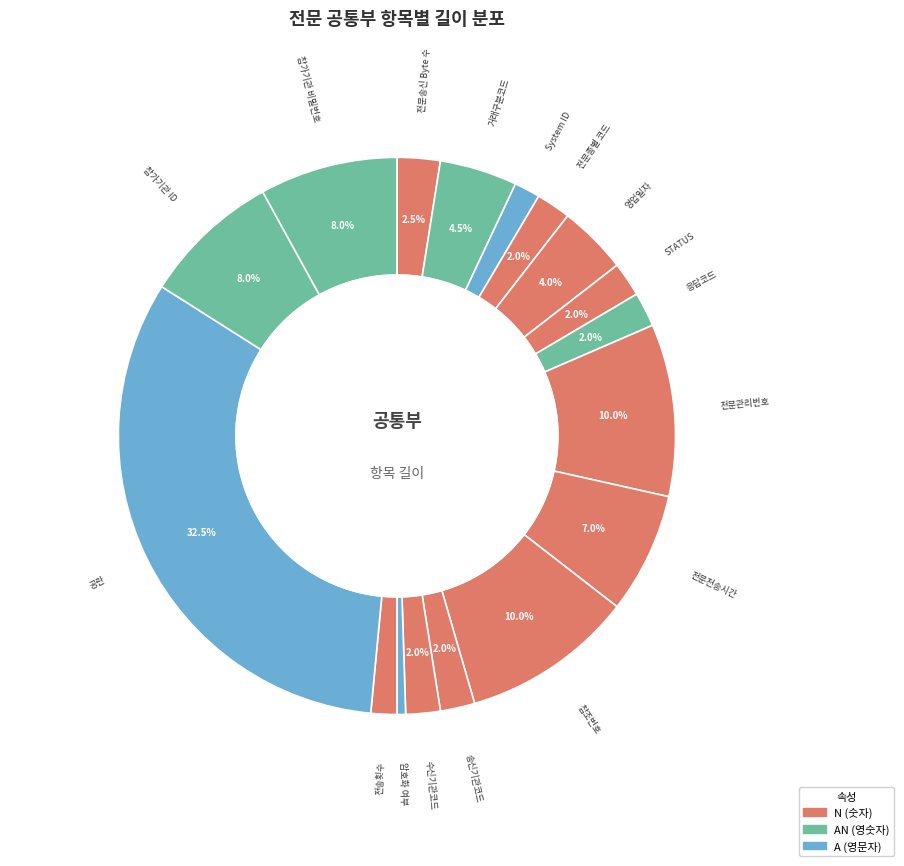

What is the smallest slice in the pie chart?

암호화 여부